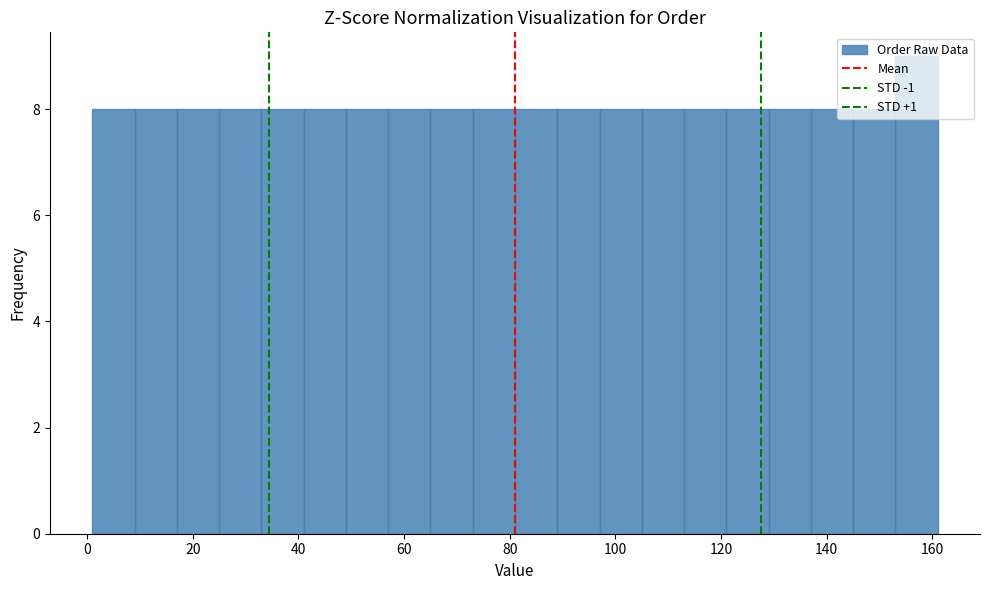

How tall is the bar that spans 89 to 97 on the x-axis? Neither the bar edges nor the heights are printed on the chart, so give them approximately, as read against the axes.

8